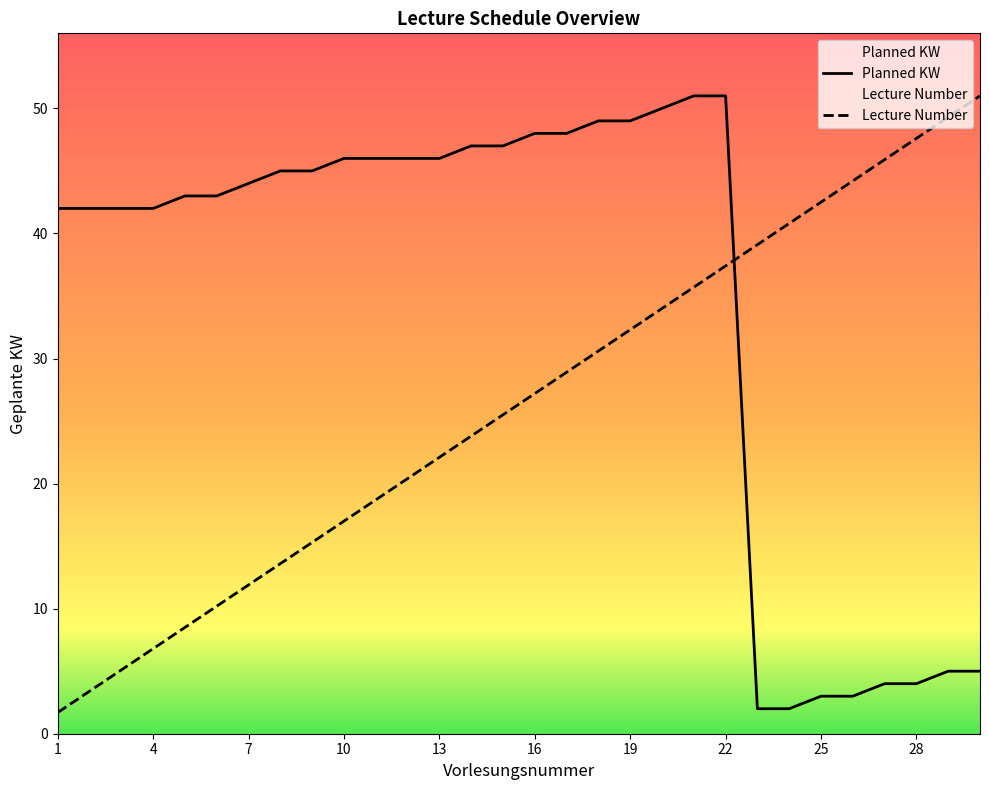

What is the maximum value shown in the chart?

51.0